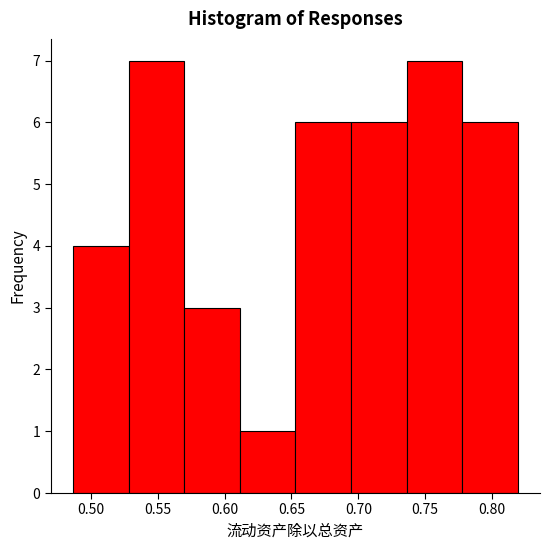

How tall is the bar that spans 0.695 to 0.735 on the x-axis? Neither the bar edges nor the heights are printed on the chart, so give them approximately, as read against the axes.

6